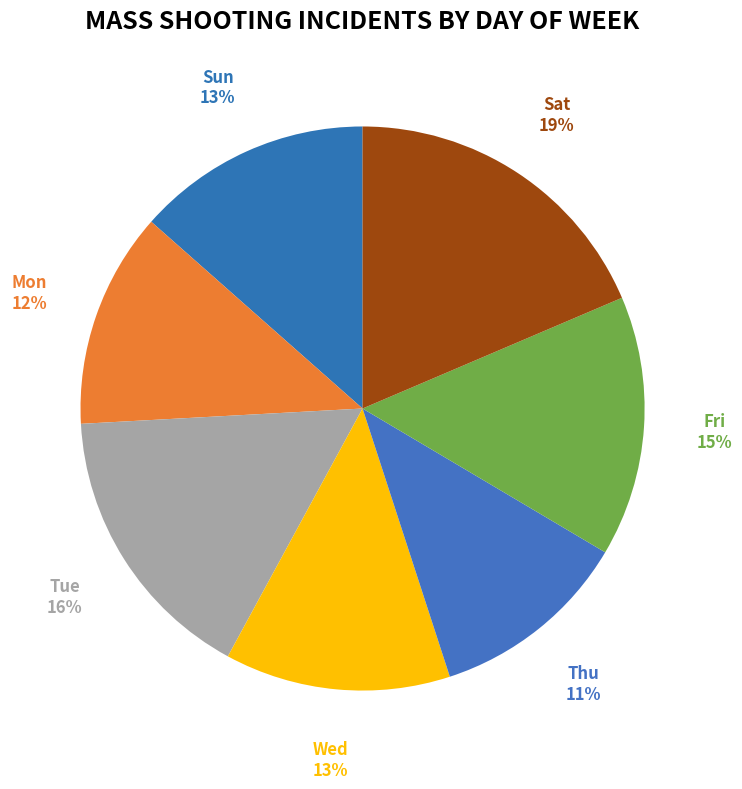

Rank the categories by value from lowest to highest.

Thu, Mon, Wed, Sun, Fri, Tue, Sat